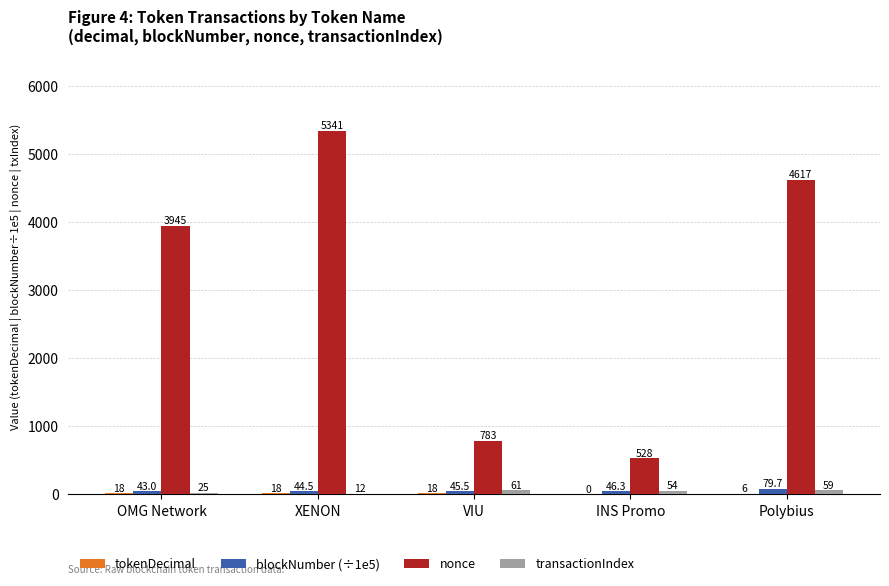

Is the value of blockNumber (÷1e5) at INS Promo greater than the value of nonce at Polybius?

No